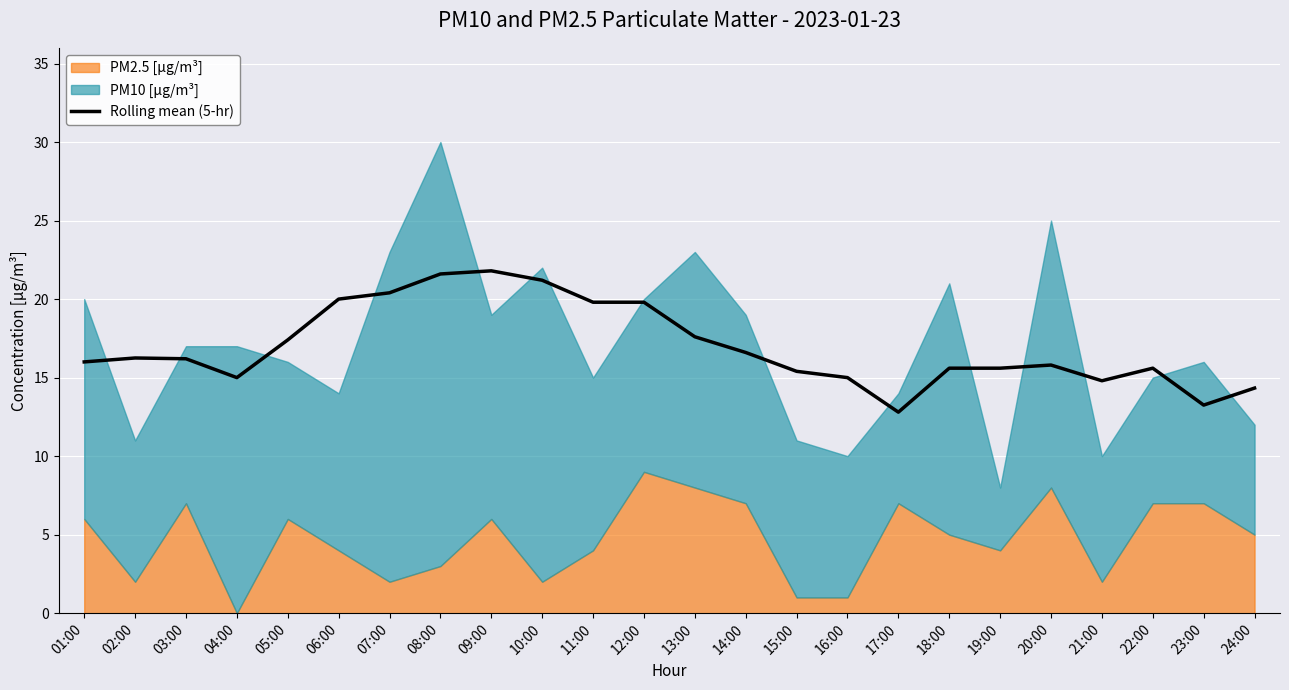

At which category does the chart reach its minimum across all series?

17:00